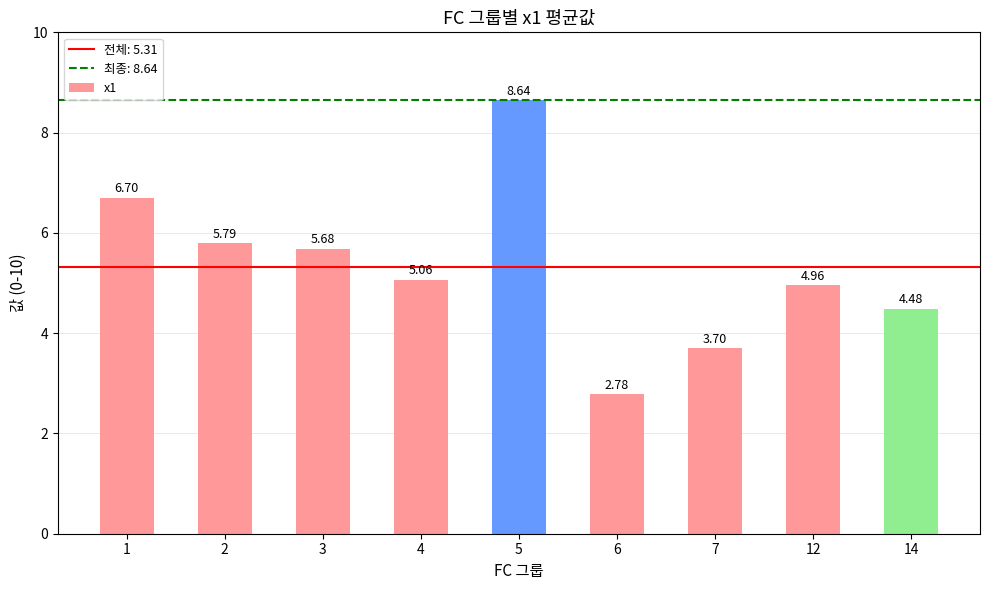

Where does the data first go above 5?

1